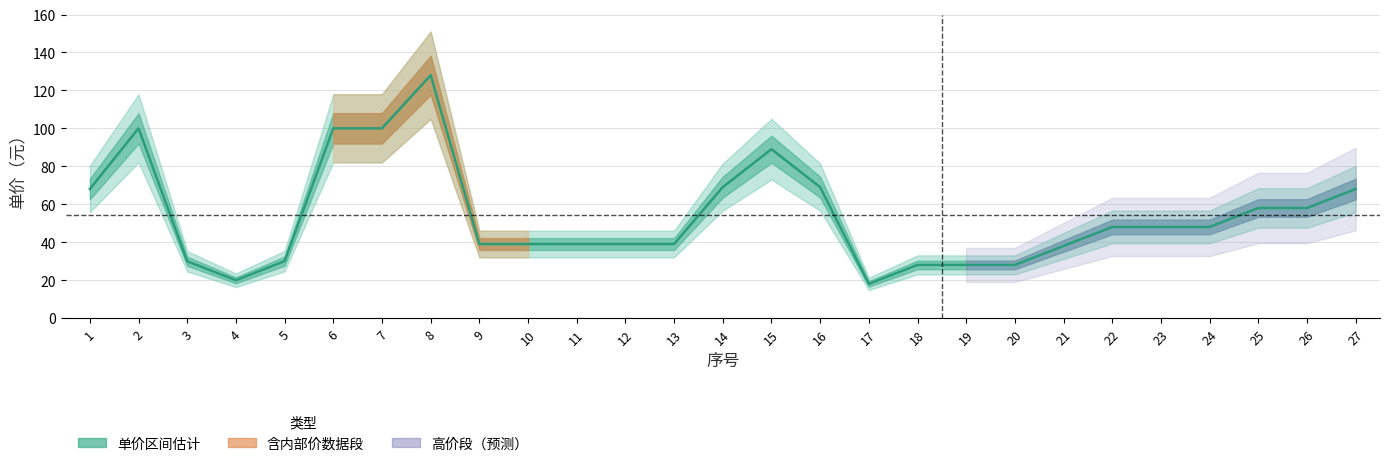

What is the value of the 11th point from the left?

39.0